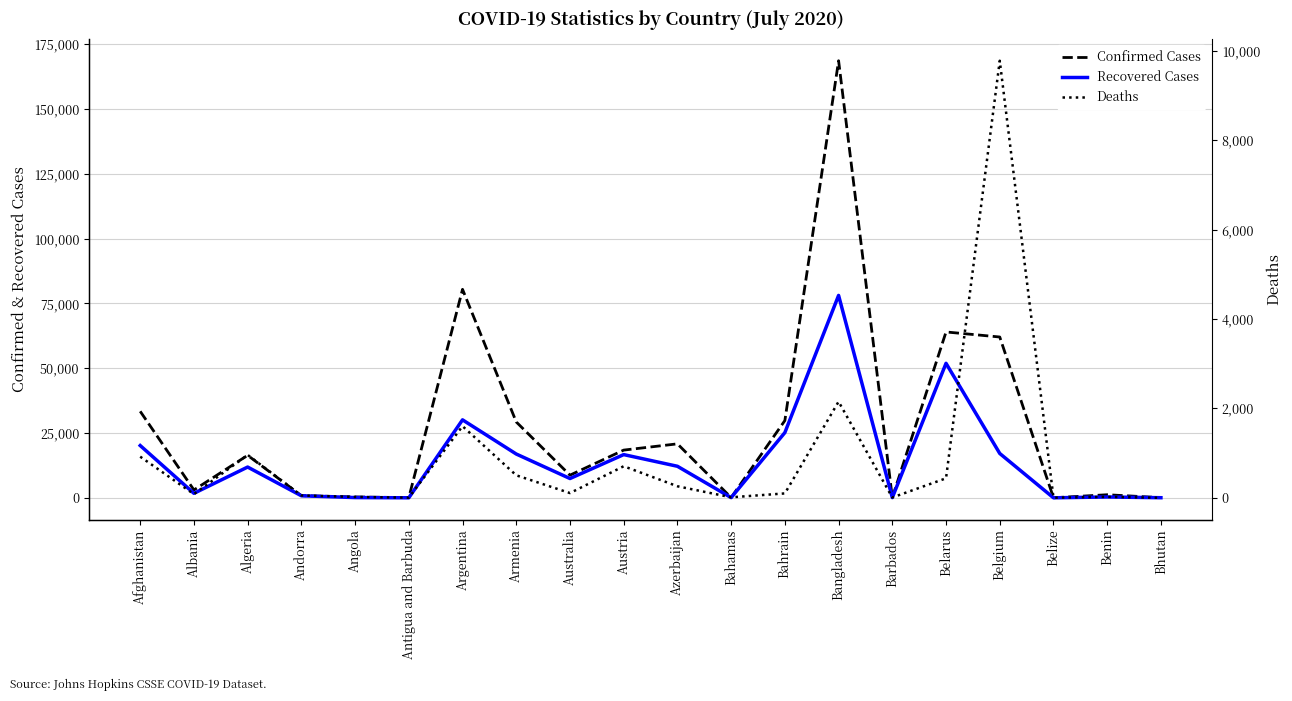

What position from the left is Andorra?

4